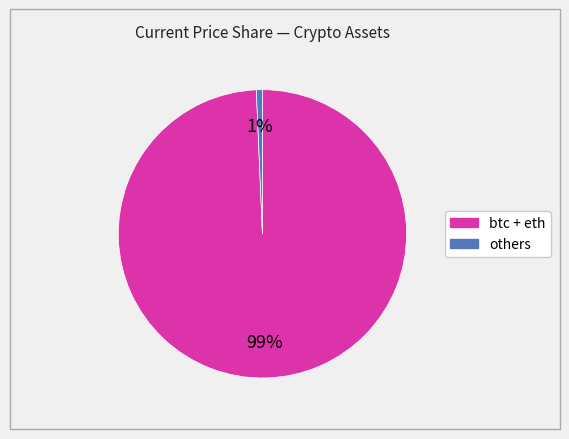

Is there any slice that represents more than half of the pie?

Yes